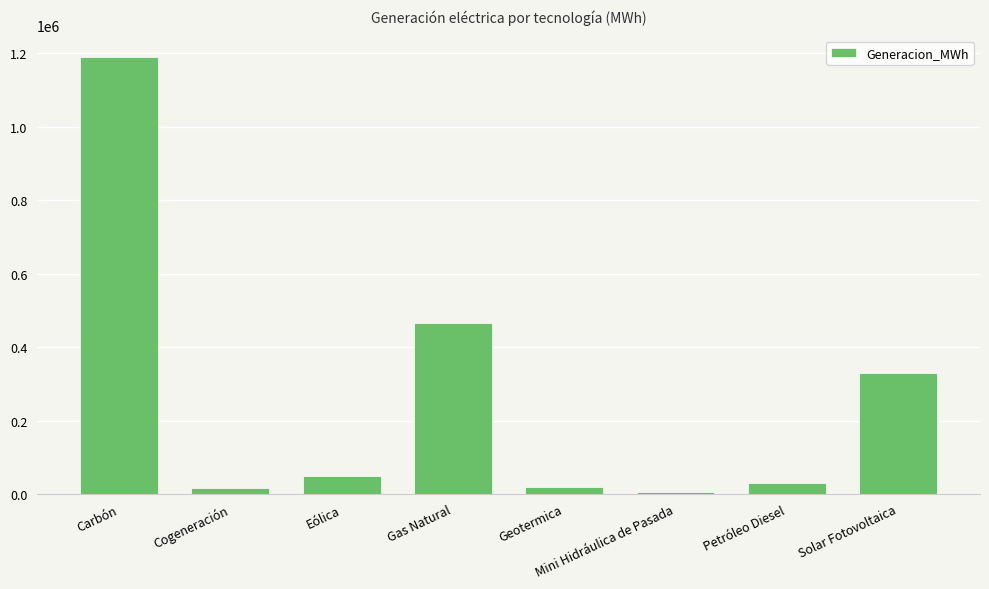

What is the greatest value displayed?

1188253.6